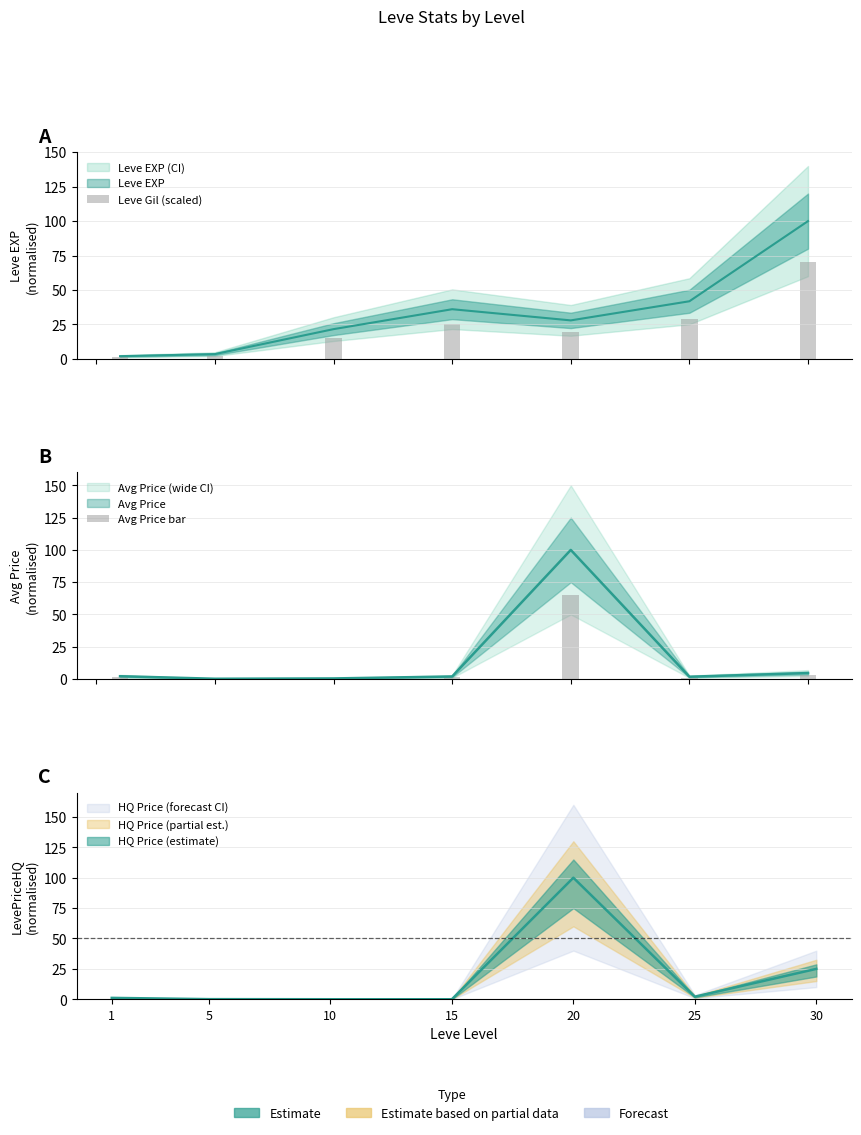

How many bars are there in total?

14